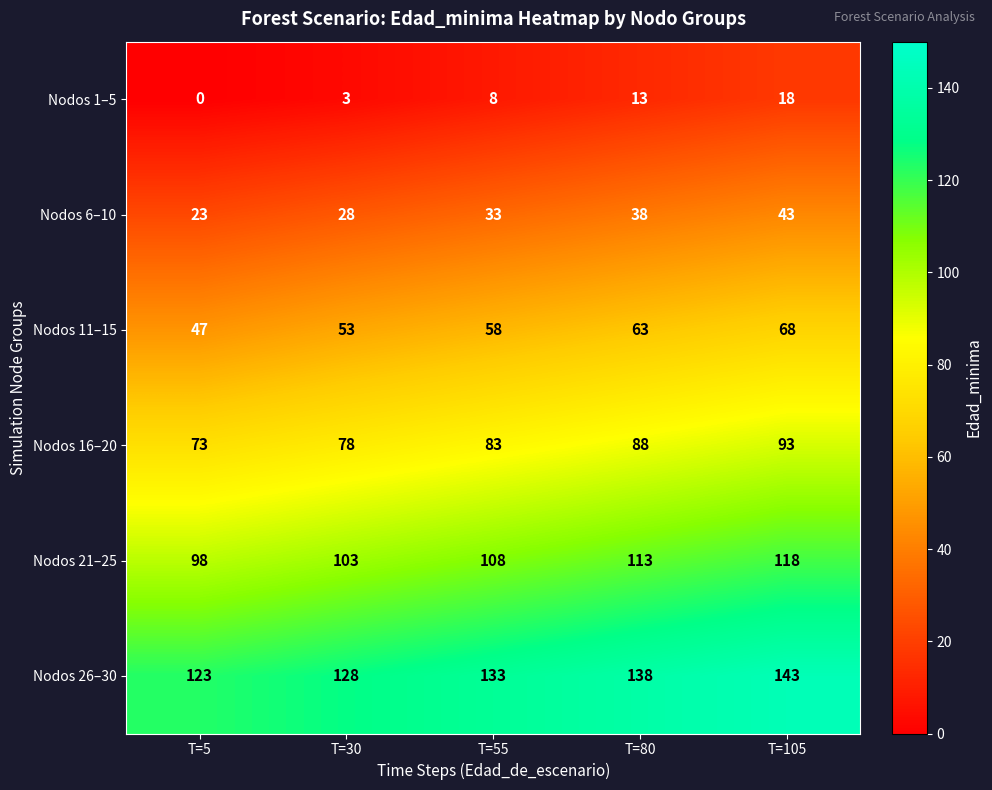

What is the difference between the maximum and minimum values in the Nodos 6–10 series?

20